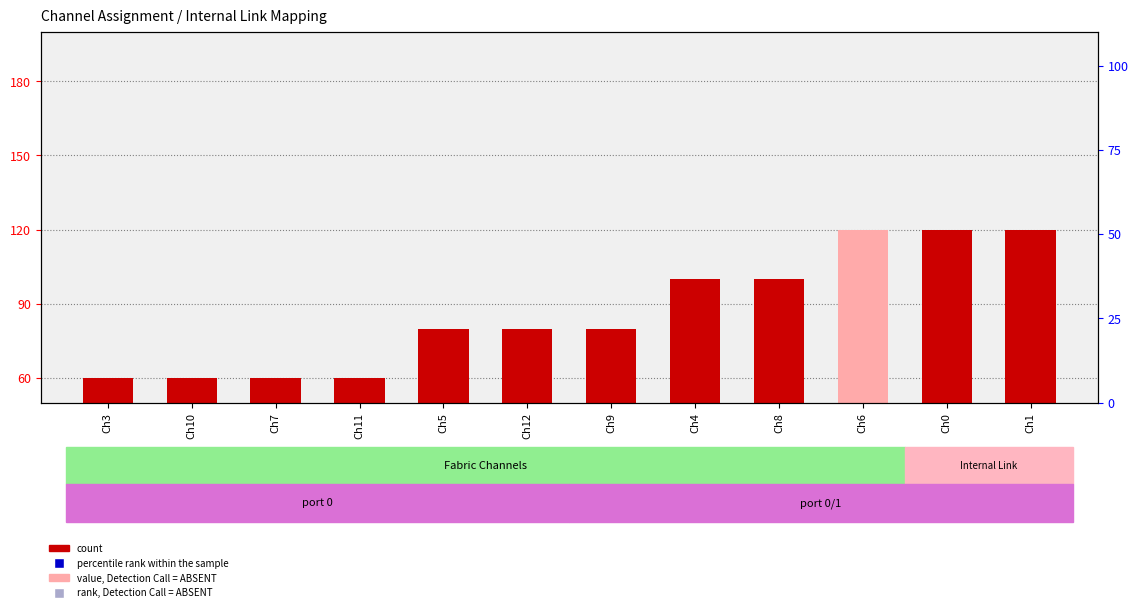

What is the change in value from Ch10 to Ch1?

+60